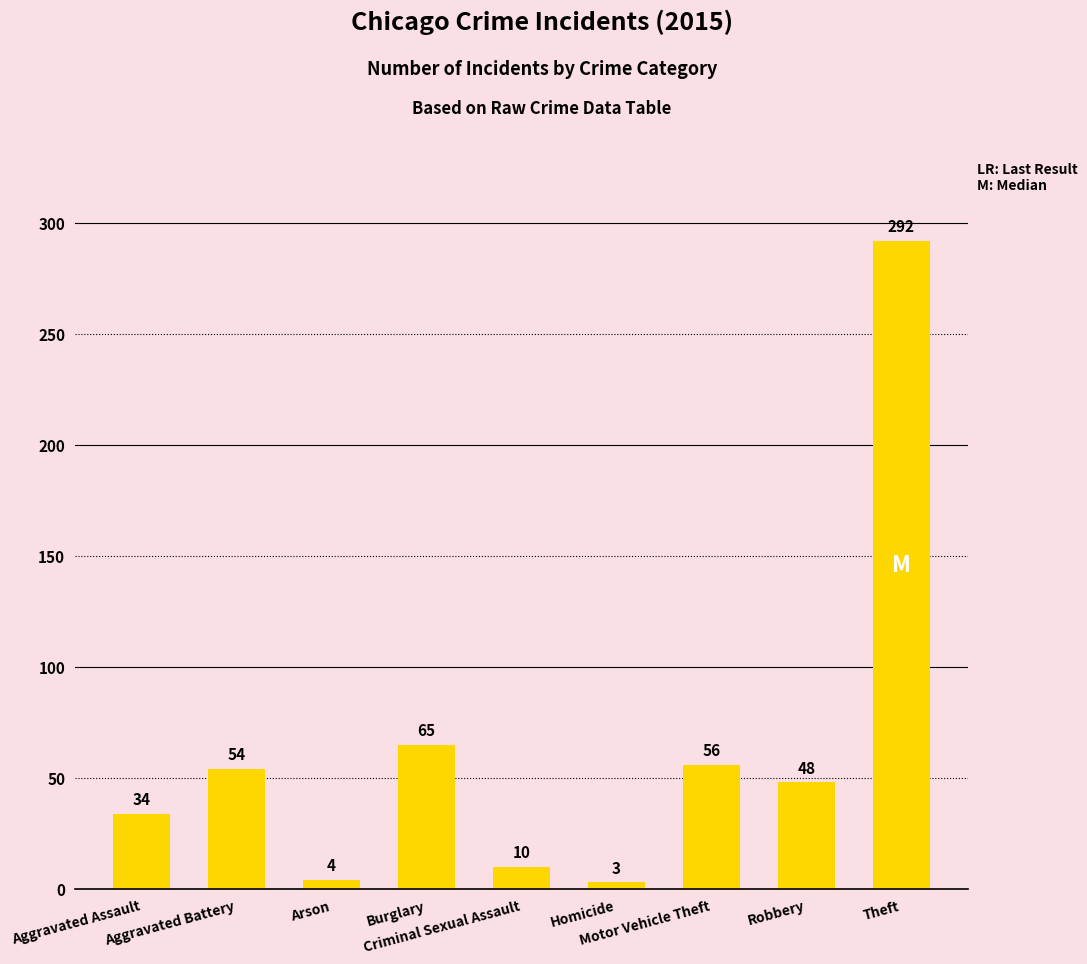

Where is the data nearest to the value 147?

Burglary